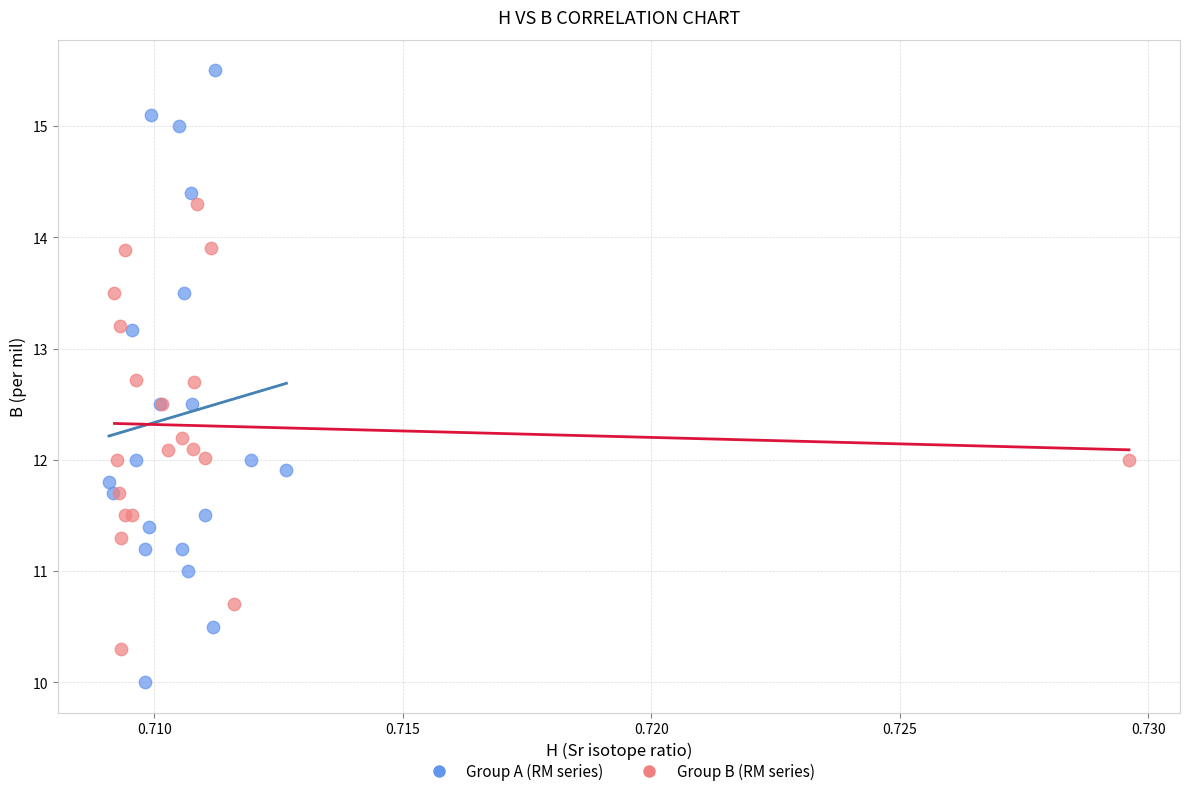

Which series reaches the minimum Y coordinate?

Group A (RM series)